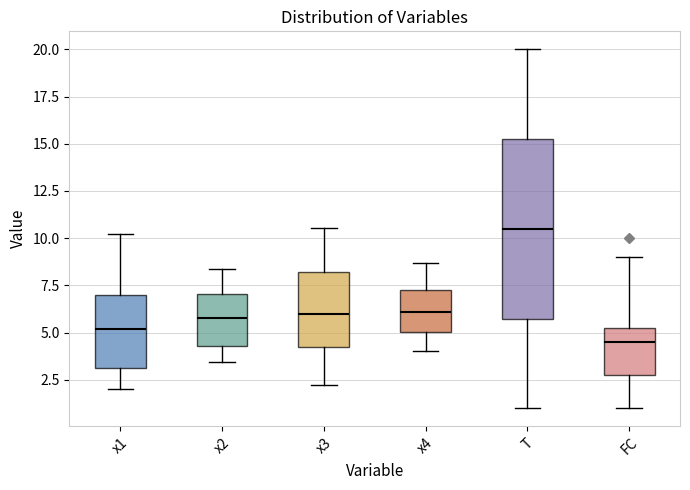

Reading left to right, read every box against the y-axis: the position of its median line, the range the box covers, and the ends of its whiskers. The values are not printed on the chart, so give them approximately, as read against the axis.

x1: median 5.0, box 3.0 to 7.0, whiskers 2.0 to 10.0
x2: median 6.0, box 4.5 to 7.0, whiskers 3.5 to 8.5
x3: median 6.0, box 4.0 to 8.0, whiskers 2.0 to 10.5
x4: median 6.0, box 5.0 to 7.5, whiskers 4.0 to 8.5
T: median 10.5, box 6.0 to 15.5, whiskers 1.0 to 20.0
FC: median 4.5, box 3.0 to 5.5, whiskers 1.0 to 9.0